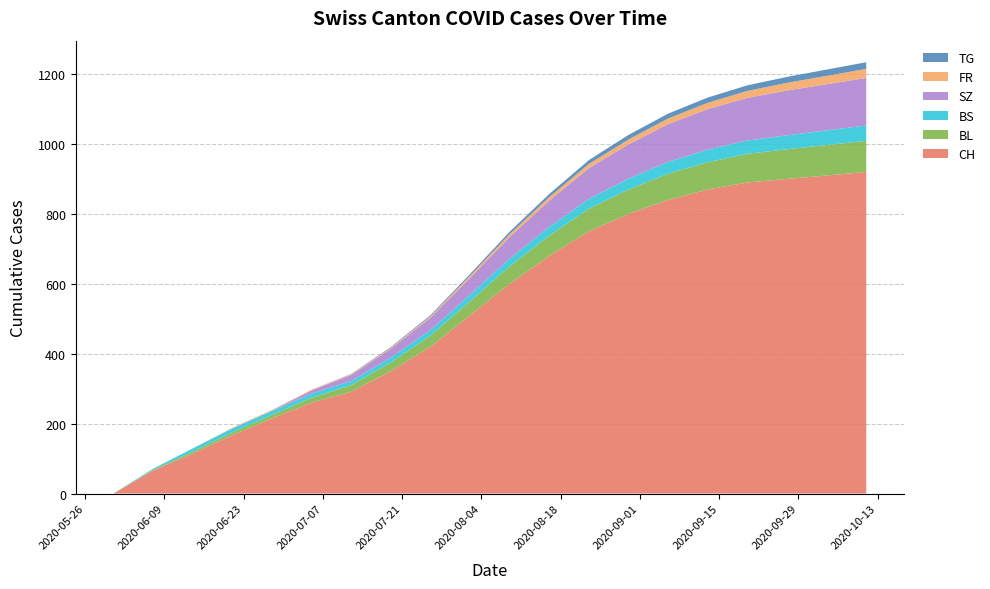

Reading left to right, transcribe all the data shown in this chart.

CH: 2020-05-31=0	2020-06-07=66	2020-06-14=114	2020-06-21=167	2020-06-28=215	2020-07-05=260	2020-07-12=291	2020-07-19=350	2020-07-26=420	2020-08-02=510	2020-08-09=600	2020-08-16=680	2020-08-23=750	2020-08-30=800	2020-09-06=840	2020-09-13=870	2020-09-20=890	2020-09-27=900	2020-10-04=910	2020-10-11=920
BL: 2020-05-31=0	2020-06-07=2	2020-06-14=6	2020-06-21=8	2020-06-28=10	2020-07-05=14	2020-07-12=19	2020-07-19=25	2020-07-26=32	2020-08-02=40	2020-08-09=50	2020-08-16=58	2020-08-23=65	2020-08-30=70	2020-09-06=75	2020-09-13=78	2020-09-20=82	2020-09-27=85	2020-10-04=87	2020-10-11=89
BS: 2020-05-31=0	2020-06-07=3	2020-06-14=9	2020-06-21=11	2020-06-28=11	2020-07-05=12	2020-07-12=12	2020-07-19=14	2020-07-26=16	2020-08-02=19	2020-08-09=22	2020-08-16=25	2020-08-23=28	2020-08-30=31	2020-09-06=34	2020-09-13=36	2020-09-20=38	2020-09-27=40	2020-10-04=42	2020-10-11=44
SZ: 2020-05-31=0	2020-06-07=0	2020-06-14=0	2020-06-21=1	2020-06-28=1	2020-07-05=9	2020-07-12=17	2020-07-19=25	2020-07-26=35	2020-08-02=48	2020-08-09=62	2020-08-16=75	2020-08-23=88	2020-08-30=98	2020-09-06=108	2020-09-13=116	2020-09-20=122	2020-09-27=128	2020-10-04=132	2020-10-11=136
FR: 2020-05-31=0	2020-06-07=0	2020-06-14=0	2020-06-21=1	2020-06-28=2	2020-07-05=2	2020-07-12=2	2020-07-19=3	2020-07-26=4	2020-08-02=6	2020-08-09=8	2020-08-16=10	2020-08-23=12	2020-08-30=14	2020-09-06=16	2020-09-13=18	2020-09-20=20	2020-09-27=22	2020-10-04=24	2020-10-11=26
TG: 2020-05-31=0	2020-06-07=0	2020-06-14=0	2020-06-21=0	2020-06-28=0	2020-07-05=0	2020-07-12=1	2020-07-19=2	2020-07-26=3	2020-08-02=5	2020-08-09=7	2020-08-16=9	2020-08-23=11	2020-08-30=13	2020-09-06=14	2020-09-13=15	2020-09-20=16	2020-09-27=17	2020-10-04=18	2020-10-11=19